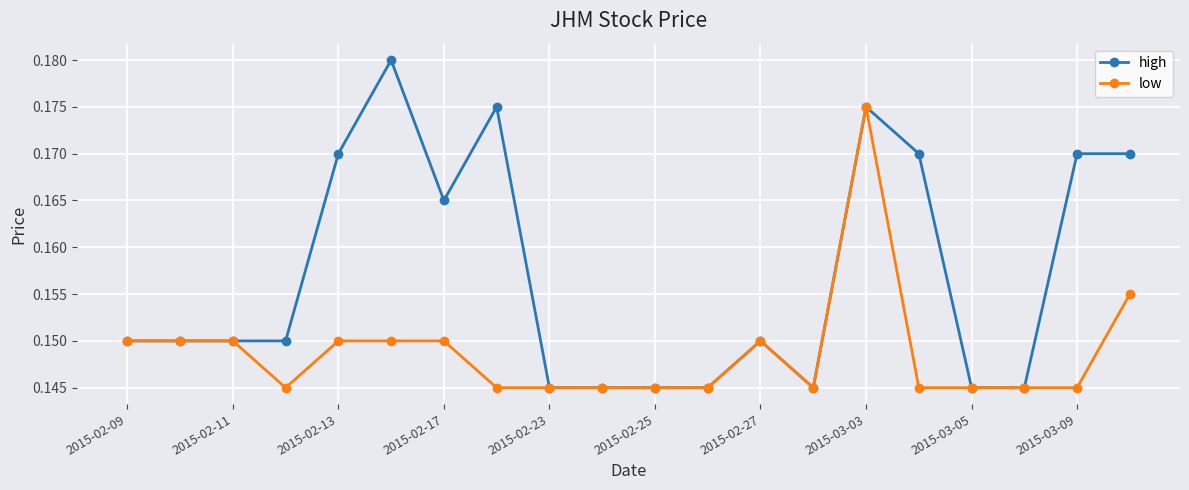

Which series has the largest range (max minus min)?

high